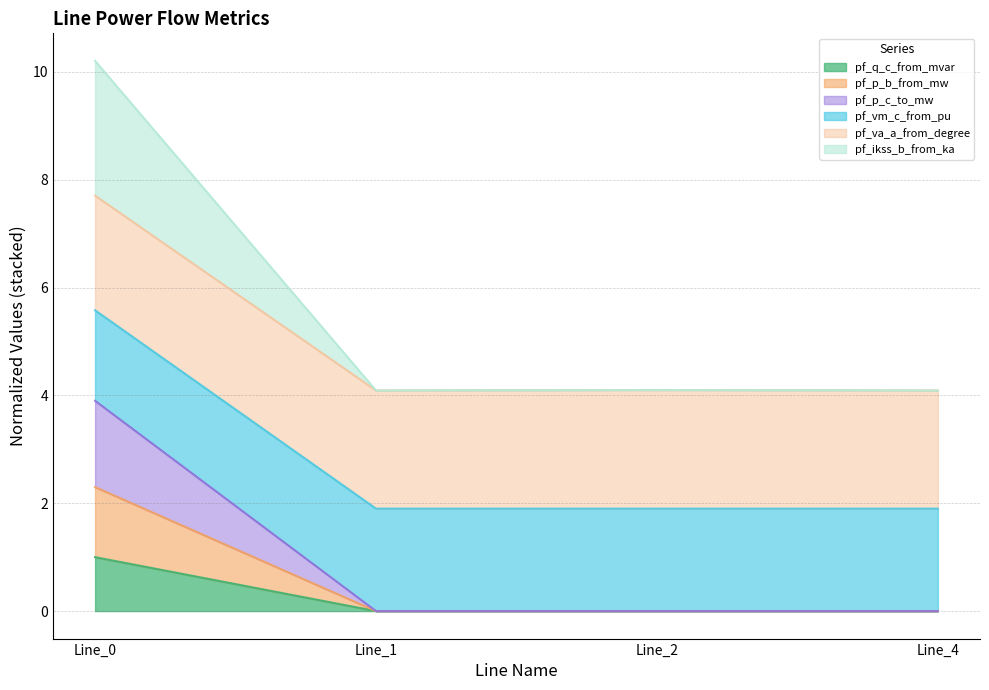

How many lines are shown in the chart?

6